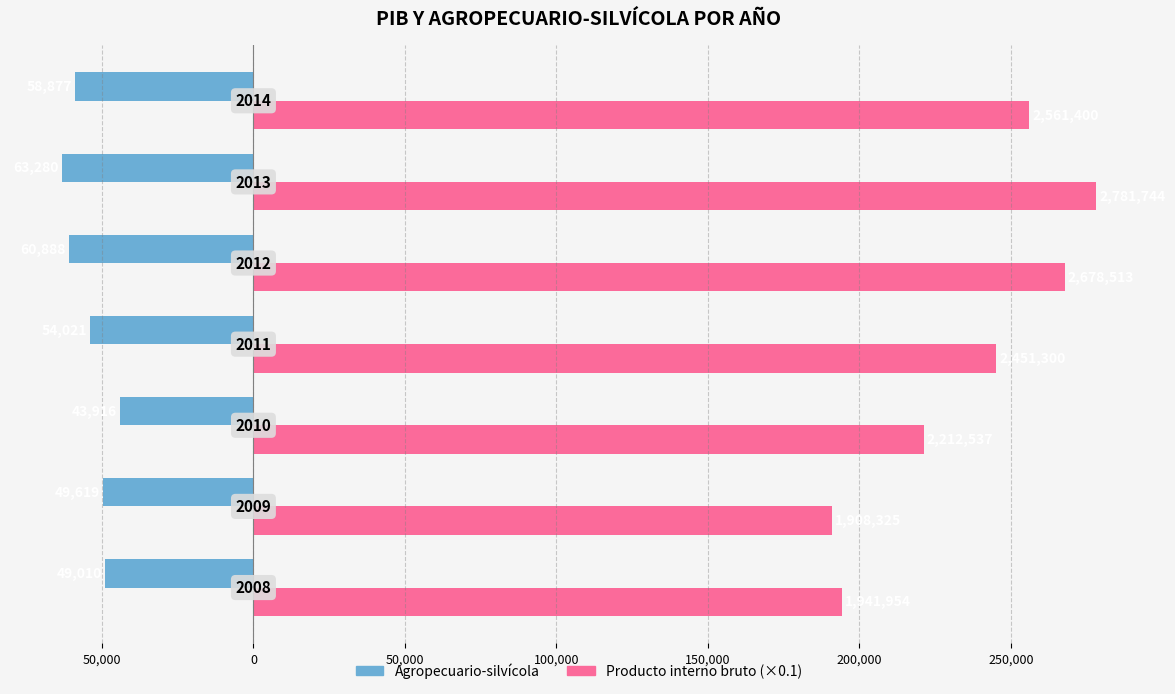

How many series are shown in this chart?

2